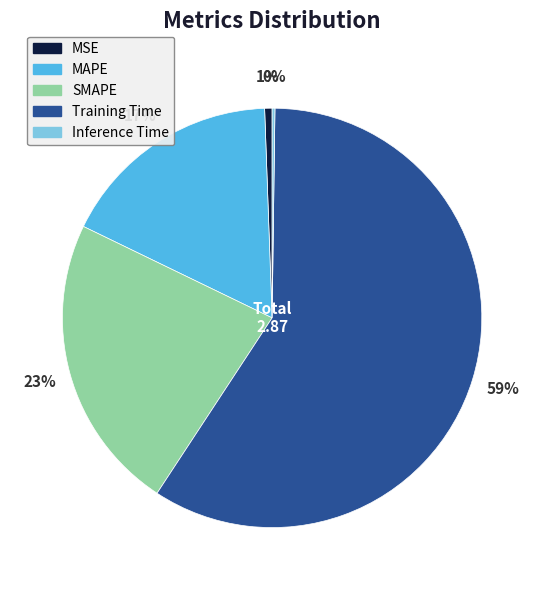

Is the sum of MAPE and SMAPE greater than half?

No